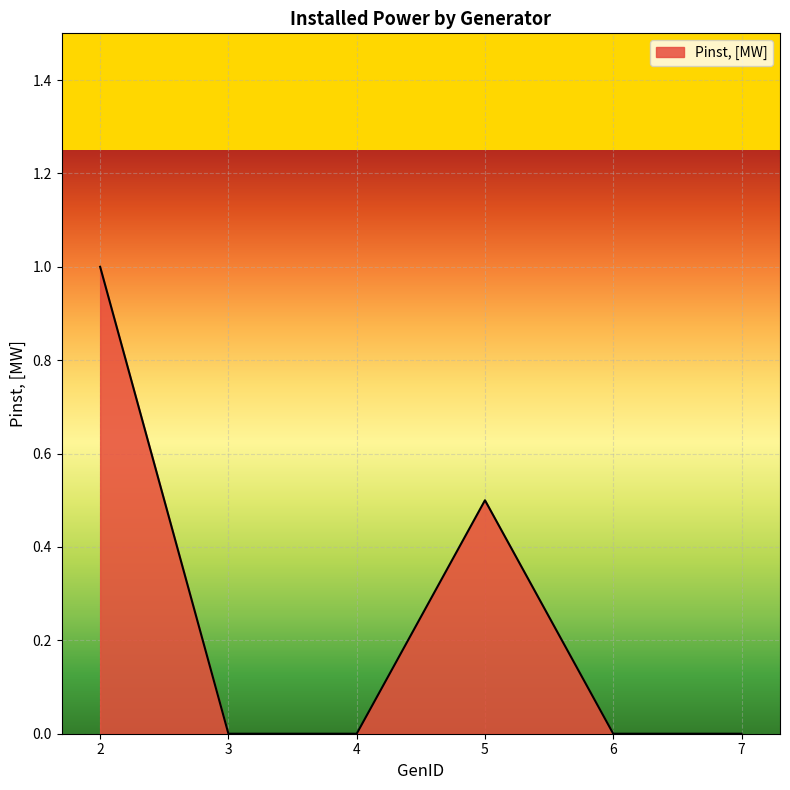

Between 6 and 5, which is larger?

5